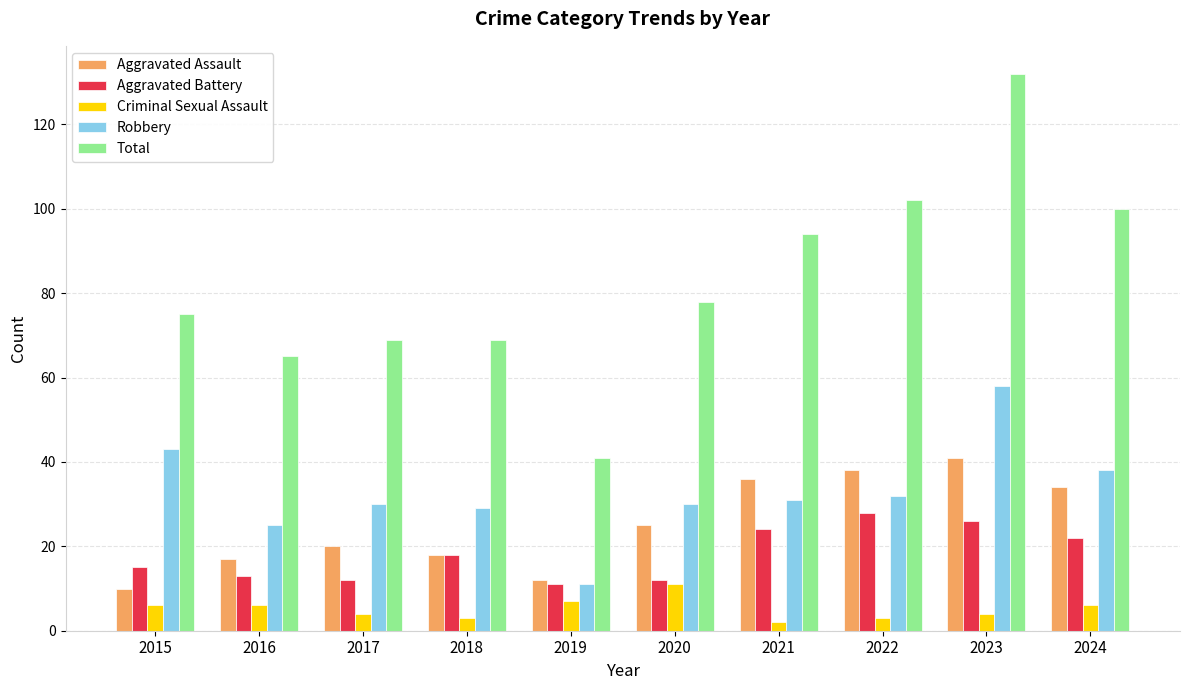

Which series has the largest total across all categories?

Total